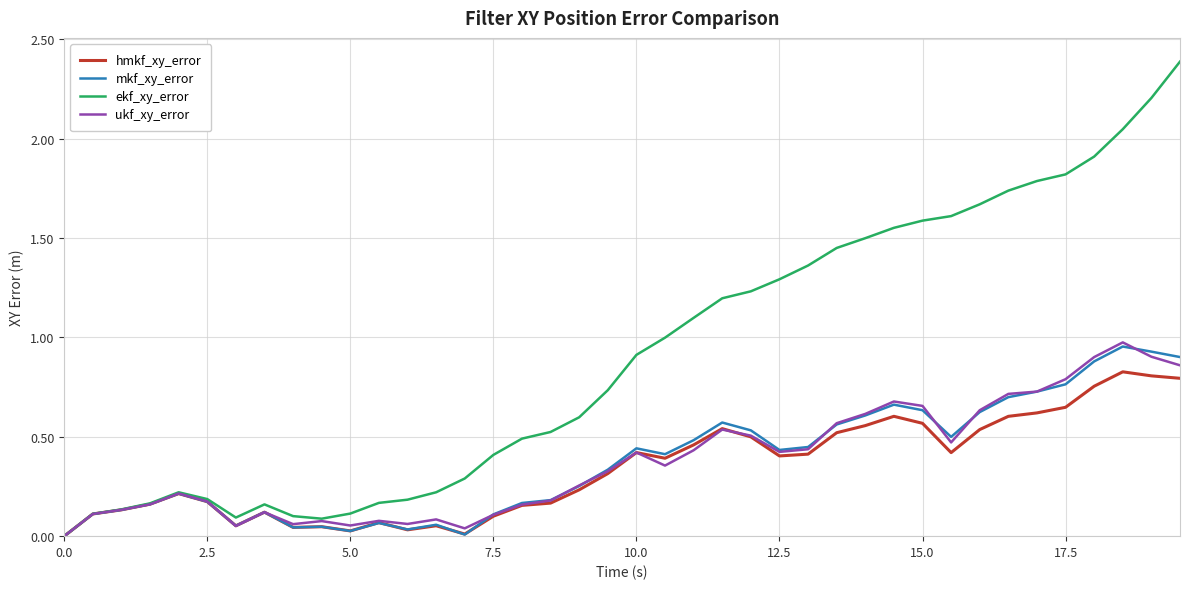

Does the chart have visible grid lines?

Yes